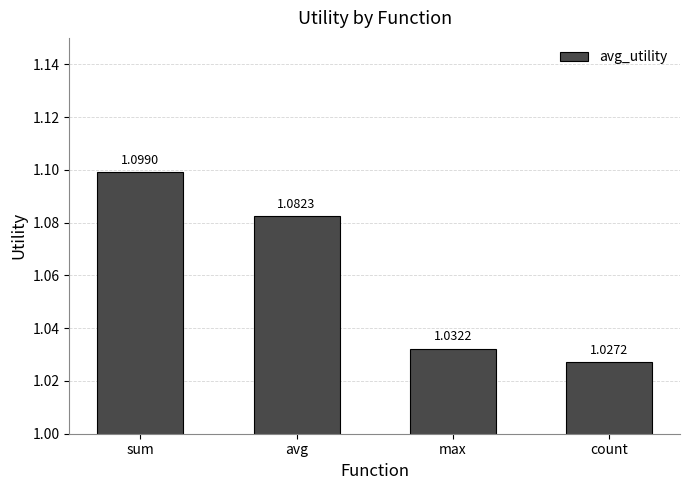

List the labels in order of value, smallest first.

count, max, avg, sum